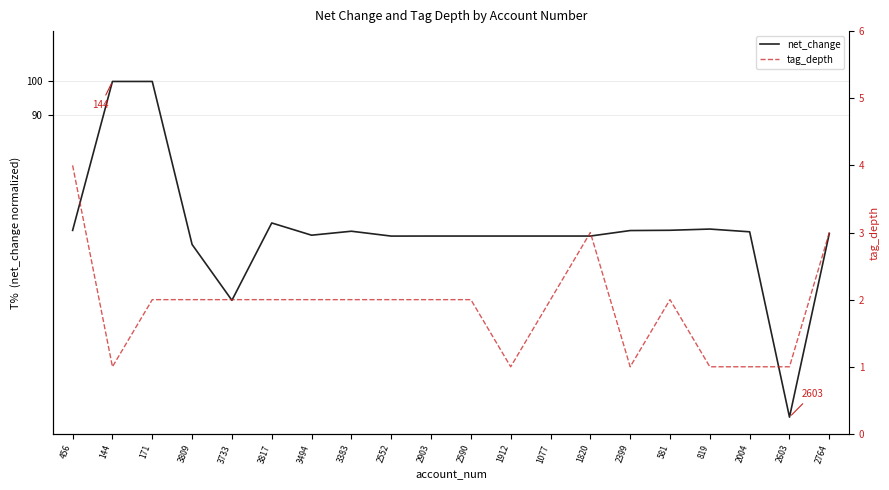

Reading left to right, extract all data points from this chart.

net_change: 55.6	100.0	100.0	51.4	34.8	57.8	54.2	55.4	53.9	53.9	53.9	53.9	53.9	53.9	55.6	55.7	56.0	55.2	0.0	54.7
tag_depth: 4.0	1.0	2.0	2.0	2.0	2.0	2.0	2.0	2.0	2.0	2.0	1.0	2.0	3.0	1.0	2.0	1.0	1.0	1.0	3.0